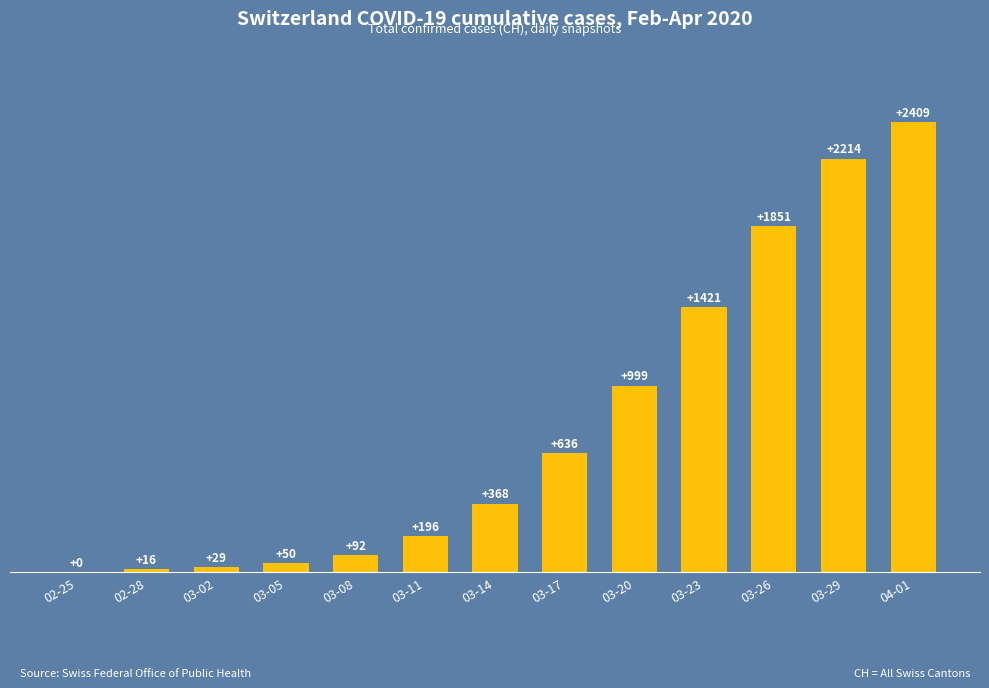

What is the change in value from 03-23 to 03-29?

+793